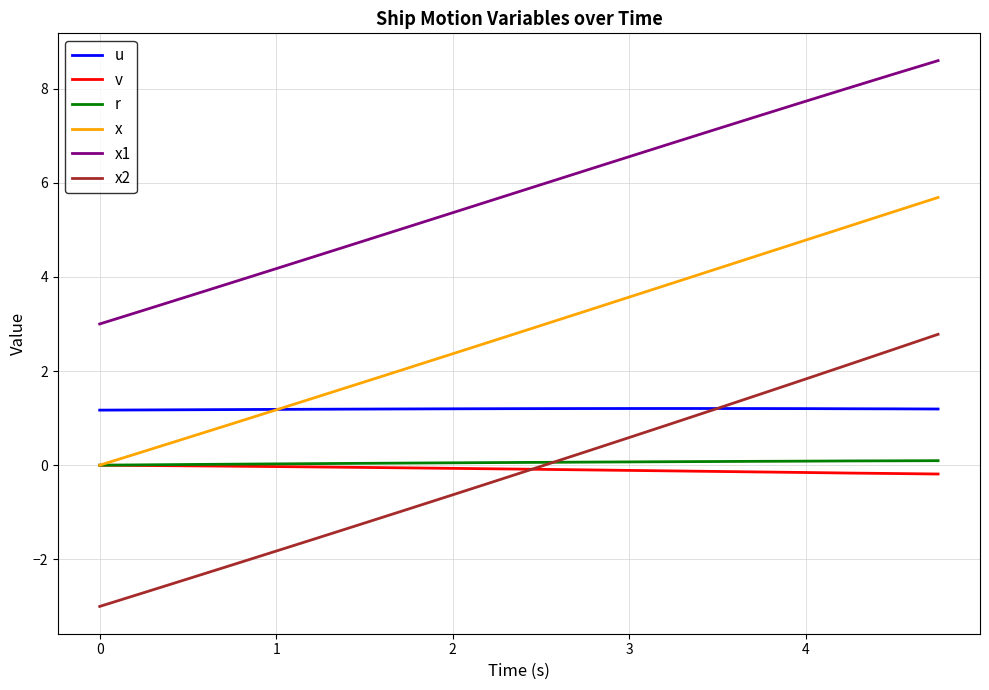

What is the minimum value shown in the chart?

-3.0